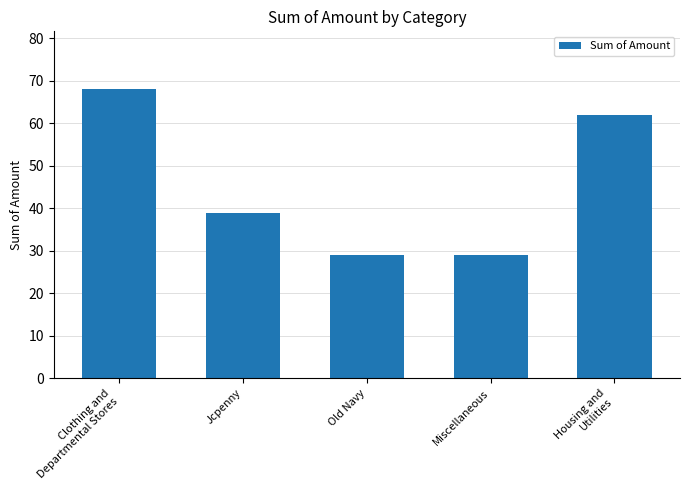

The value at Housing and
Utilities is 62. True or false?

True